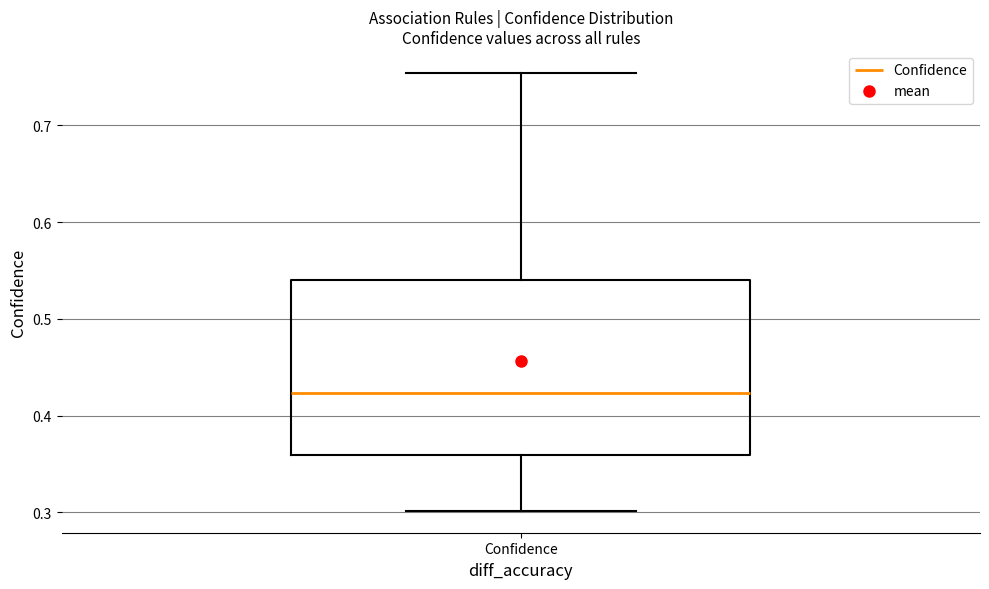

Transcribe this box plot: give where the median line is, the range the box spans, and where the two whiskers end, as read against the y-axis. The values are not printed on the chart, so give them approximately, as read against the axis.

median 0.42, box 0.36 to 0.54, whiskers 0.30 to 0.75